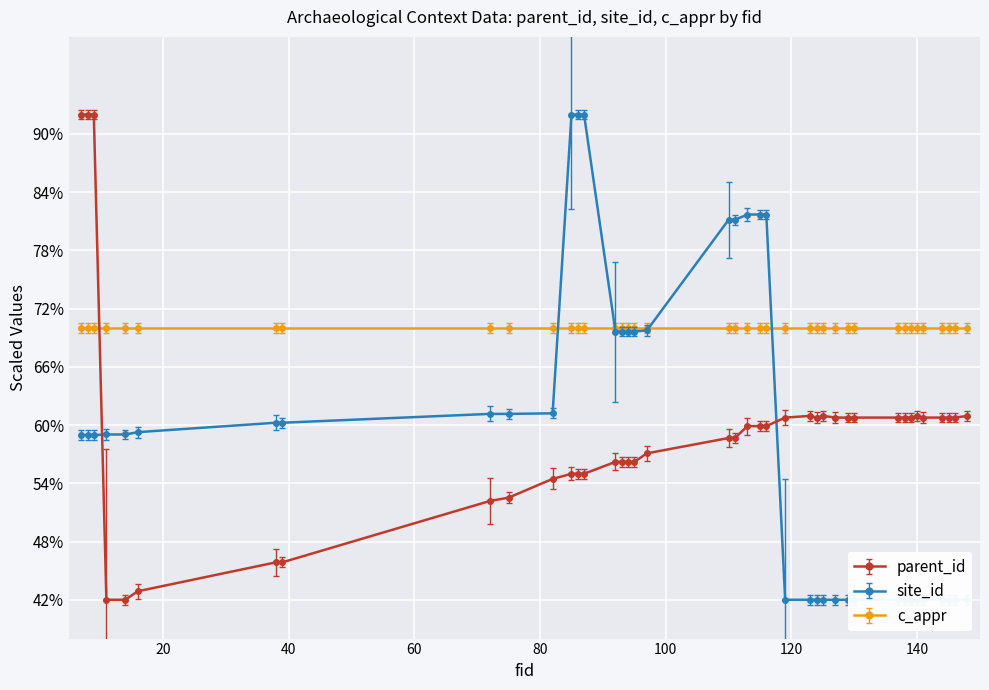

What is the value of the parent_id point at the 39th from the left?

60.8